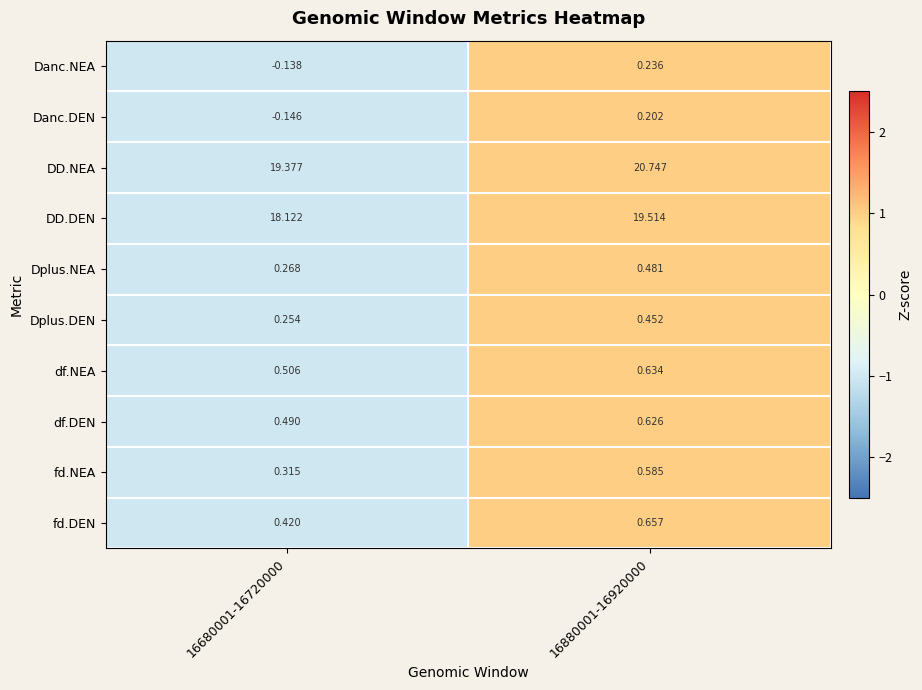

Is the value of df.DEN at 16680001-16720000 greater than the value of fd.DEN at 16880001-16920000?

No